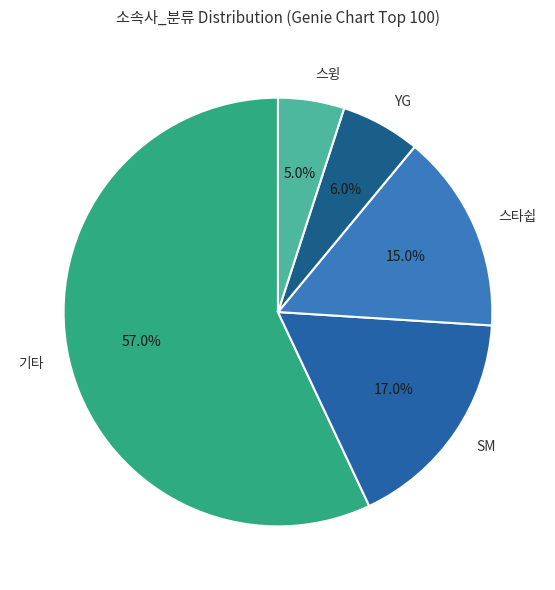

What is the majority slice?

기타